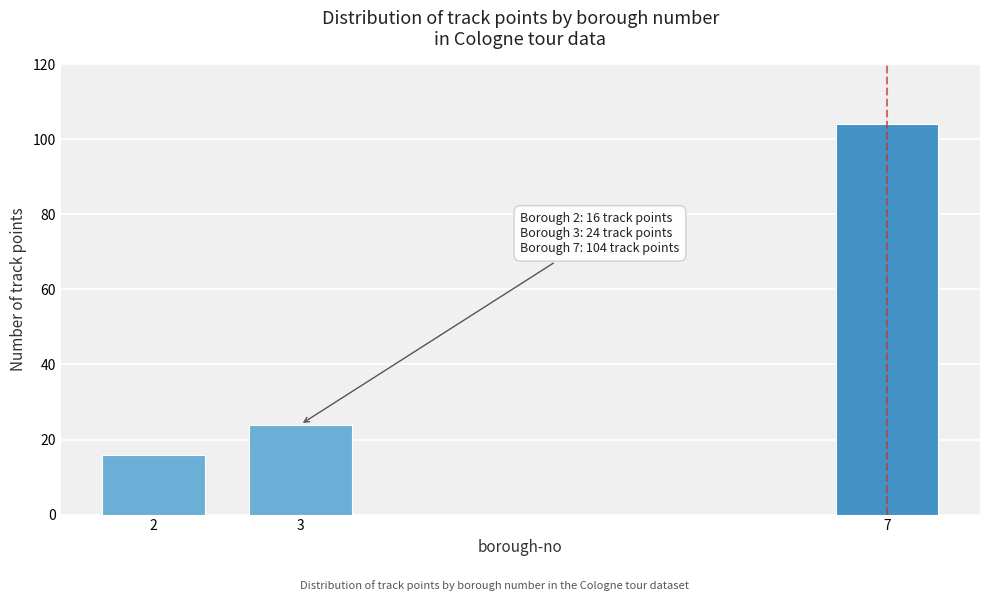

Reading left to right, extract all data points from this chart.

16	24	104